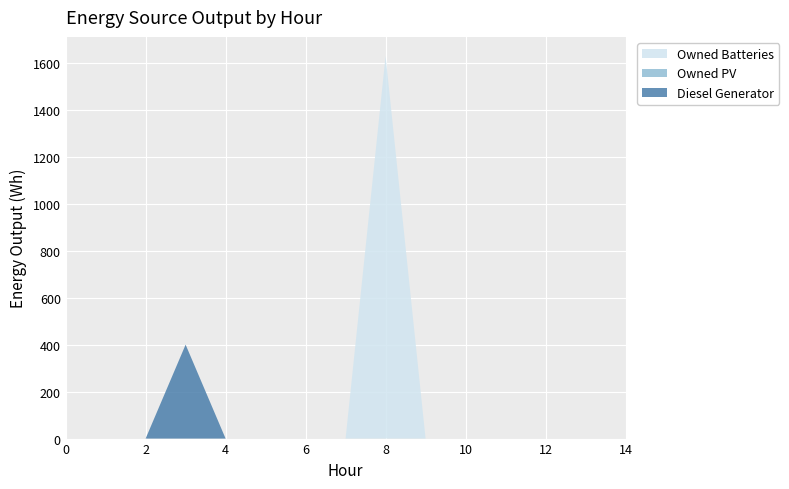

Reading left to right, transcribe all the data shown in this chart.

Diesel Generator: 0=0	1=0	2=0	3=400	4=0	5=0	6=0	7=0	8=0	9=0	10=0	11=0	12=0	13=0	14=0
Owned PV: 0=0	1=0	2=0	3=0	4=0	5=0	6=0	7=0	8=0	9=0	10=0	11=0	12=0	13=0	14=0
Owned Batteries: 0=0	1=0	2=0	3=0	4=0	5=0	6=0	7=0	8=1629	9=0	10=0	11=0	12=0	13=0	14=0